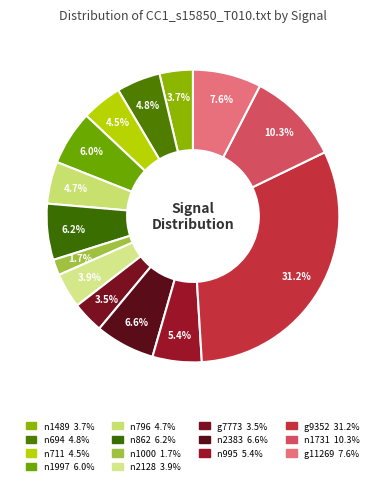

Is g7773 the majority of the pie?

No